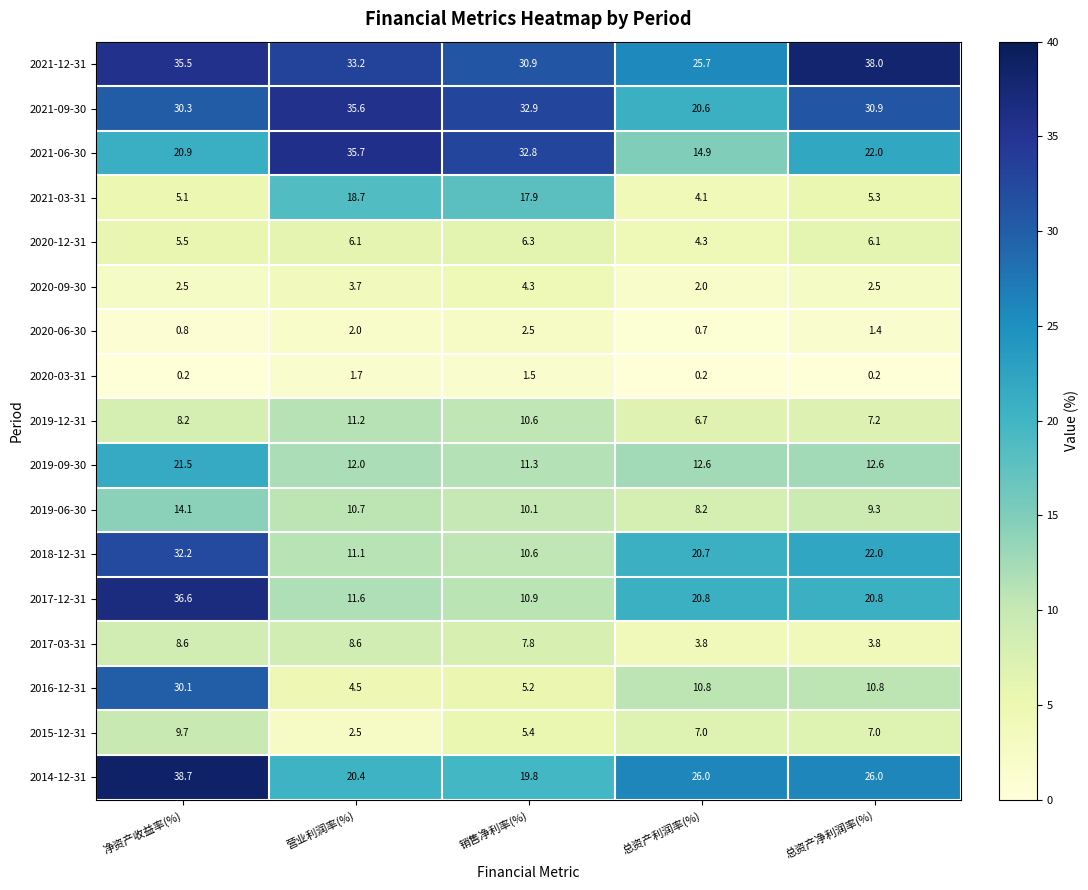

What is the sum of the 2017-12-31 values at 总资产利润率(%) and 销售净利率(%)?

31.7